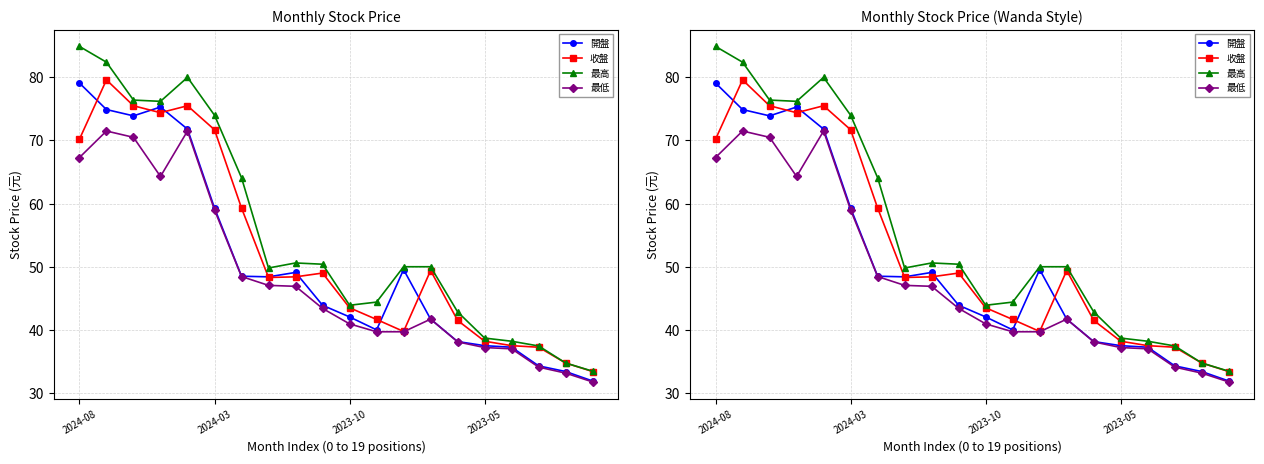

How many series are shown in this chart?

4